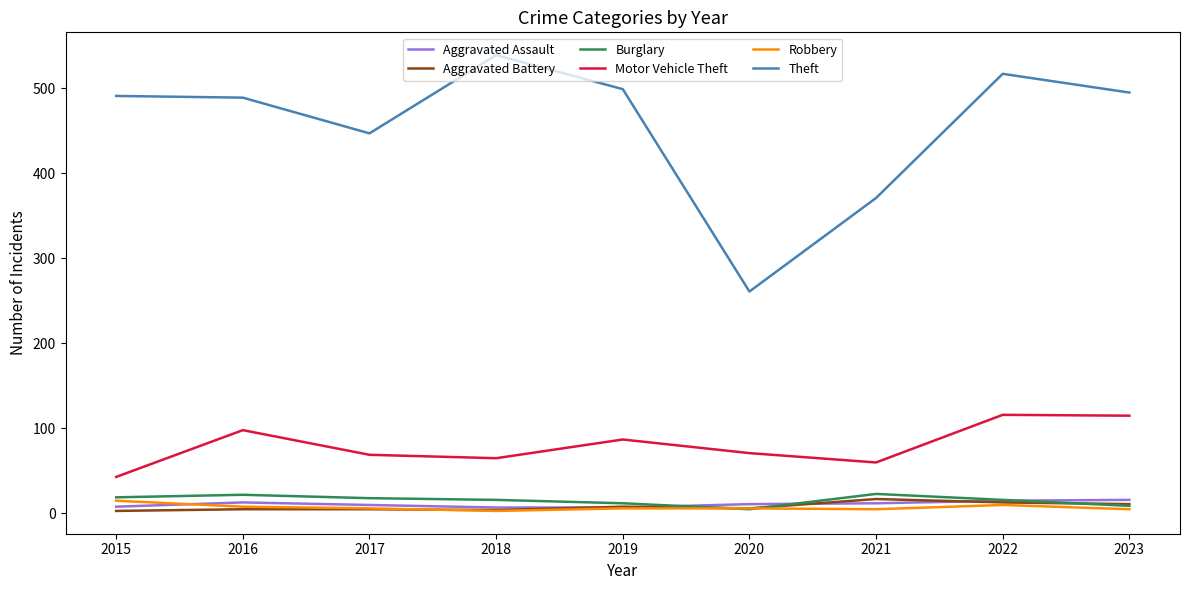

What is the maximum value shown in the chart?

539